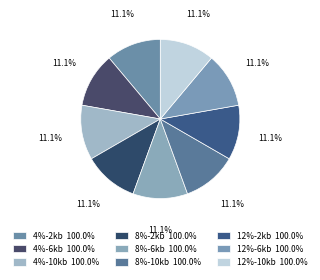

True or false: 12%-10kb accounts for 11% of the total.

True